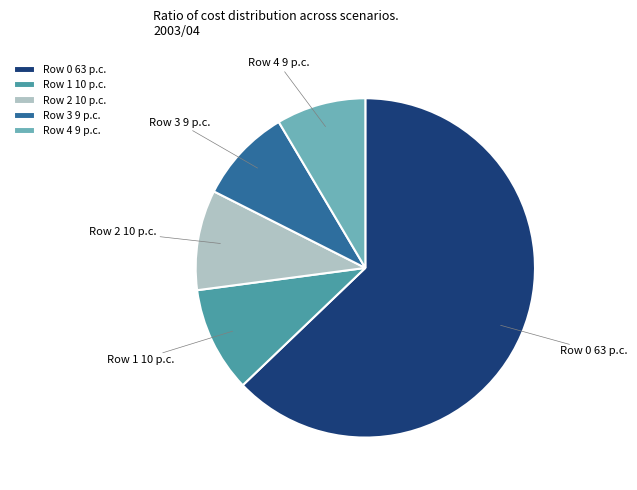

How many slices are in this pie chart?

5